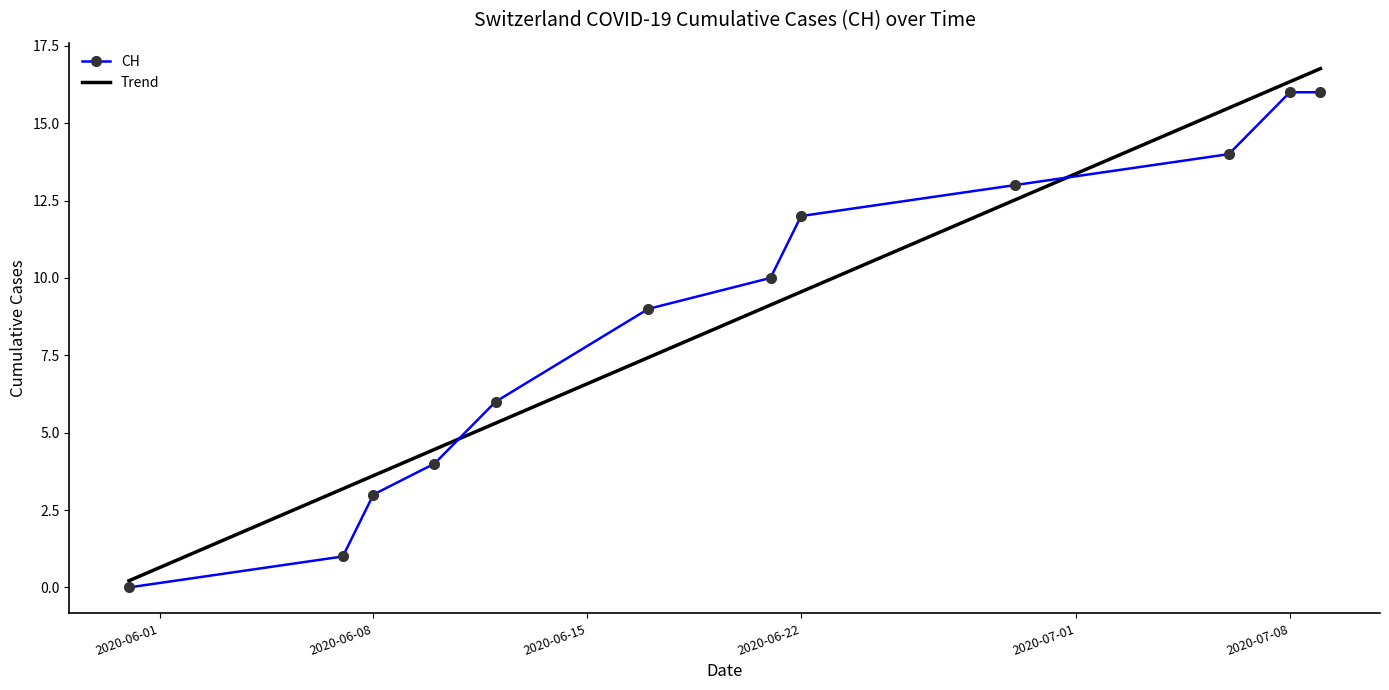

Rank the series by their maximum value, from highest to lowest.

Trend, CH